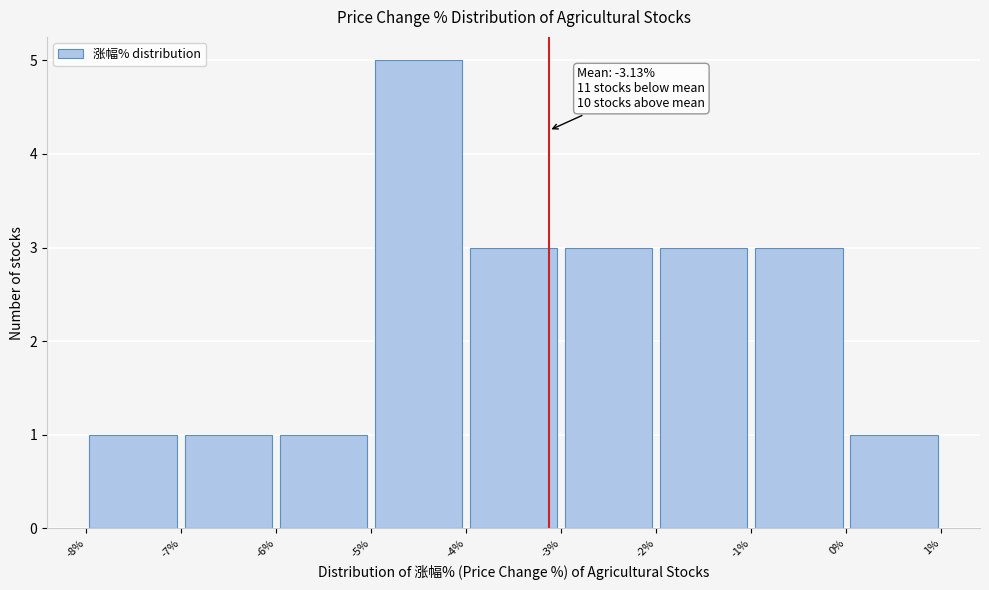

Over which range of the x-axis is the bar tallest?

-5% to -4%